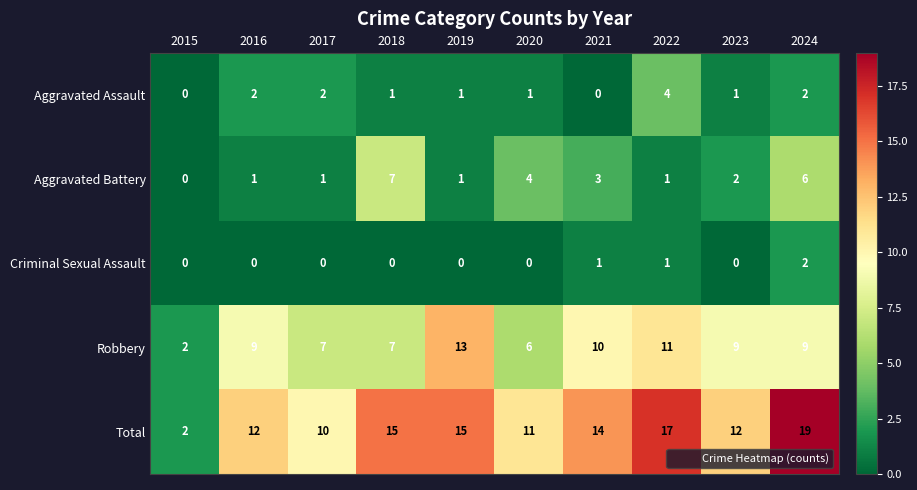

What is the sum of all Aggravated Assault values?

14